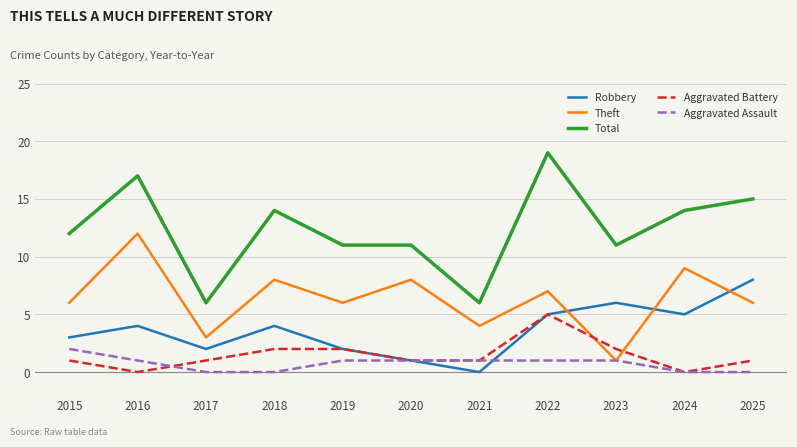

Reading right to left, what are all the values shown in this chart?

Robbery: 2025=8	2024=5	2023=6	2022=5	2021=0	2020=1	2019=2	2018=4	2017=2	2016=4	2015=3
Theft: 2025=6	2024=9	2023=1	2022=7	2021=4	2020=8	2019=6	2018=8	2017=3	2016=12	2015=6
Total: 2025=15	2024=14	2023=11	2022=19	2021=6	2020=11	2019=11	2018=14	2017=6	2016=17	2015=12
Aggravated Battery: 2025=1	2024=0	2023=2	2022=5	2021=1	2020=1	2019=2	2018=2	2017=1	2016=0	2015=1
Aggravated Assault: 2025=0	2024=0	2023=1	2022=1	2021=1	2020=1	2019=1	2018=0	2017=0	2016=1	2015=2